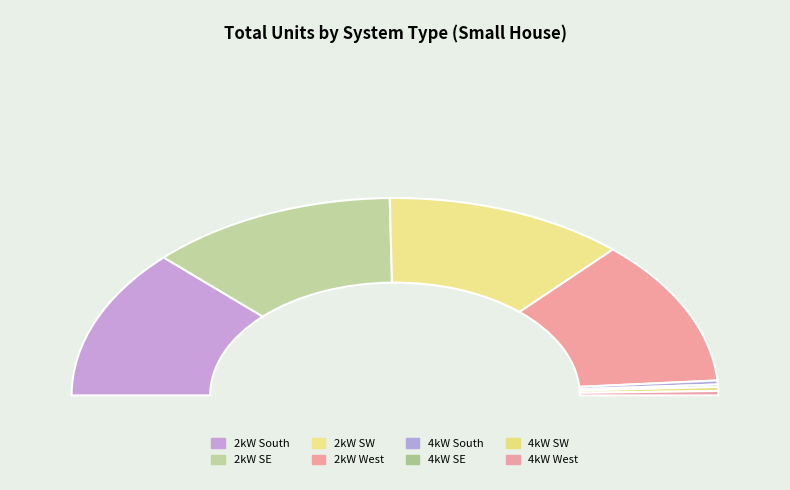

To the nearest percent, what is the combined percentage of 4kW_SW and 2kW_SE?

26%